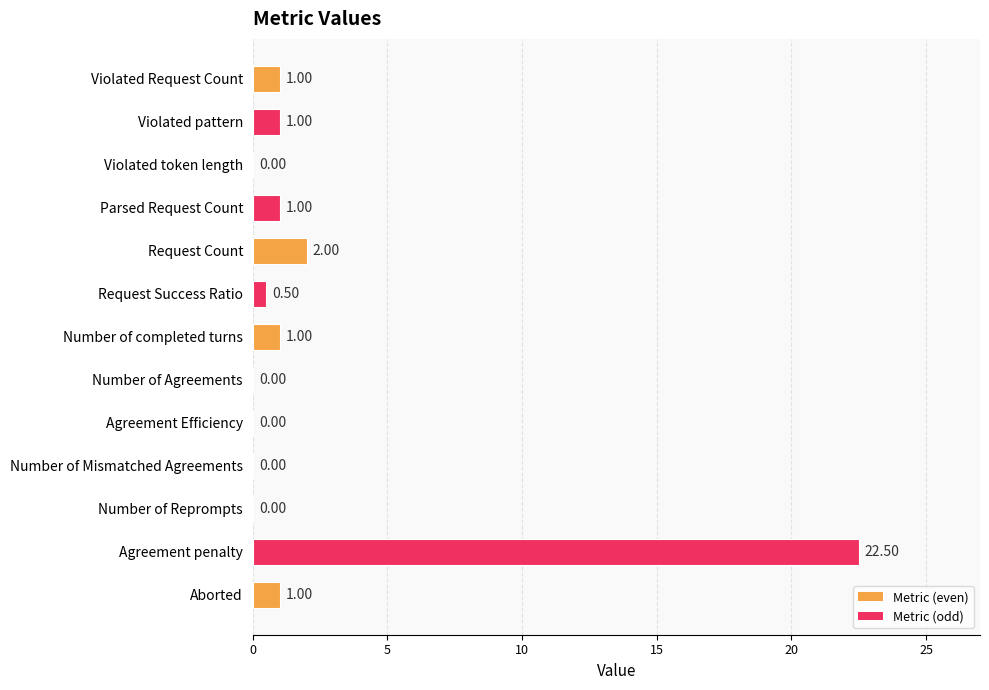

At which category does the chart reach its peak across all series?

Agreement penalty